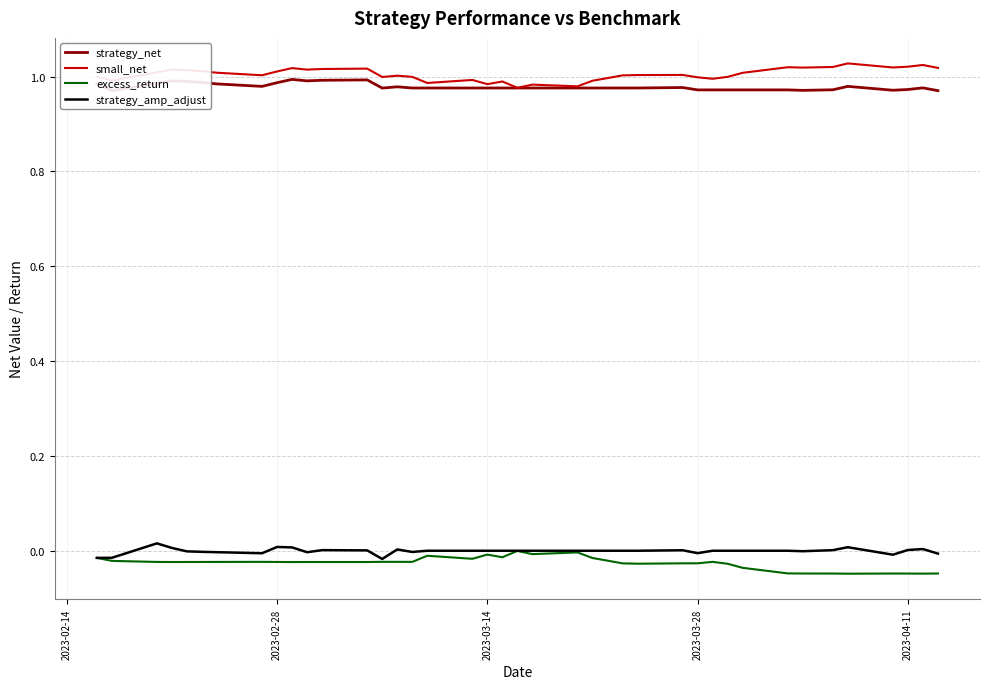

How many interior local peaks does the strategy_amp_adjust series have?

7